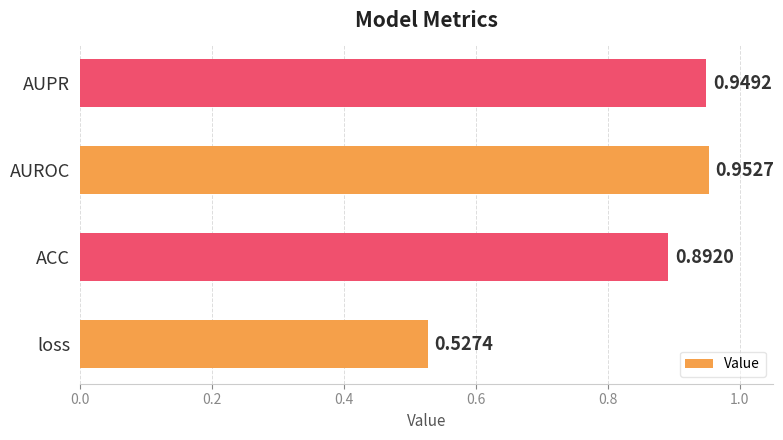

At which label is the value closest to 0?

loss